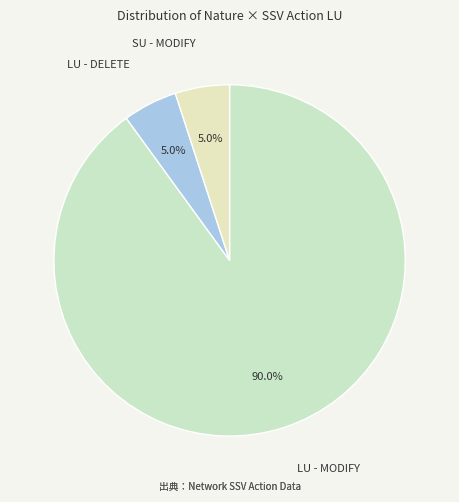

Which category accounts for the majority?

LU - MODIFY